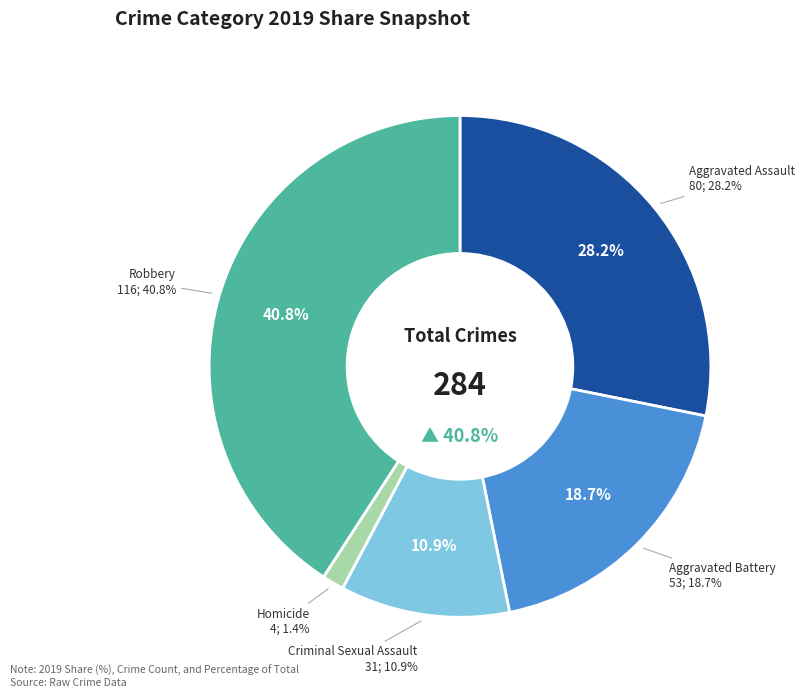

To the nearest percent, what is the difference between the Criminal Sexual Assault and Aggravated Assault slice percentages?

17%